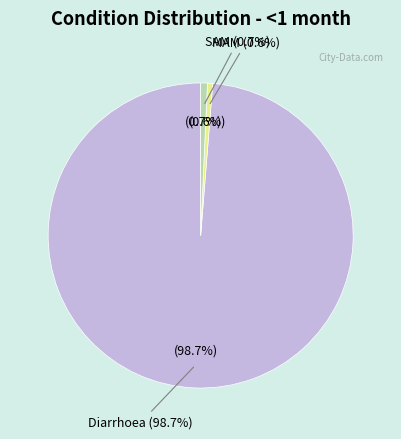

To the nearest percent, what portion does MAM represent?

1%